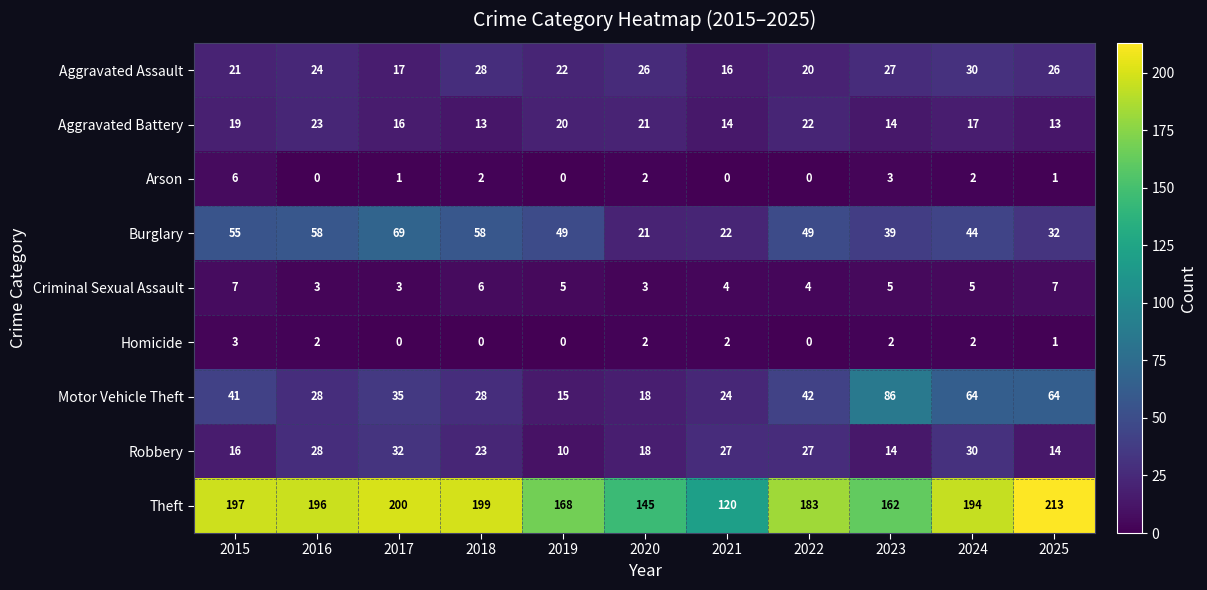

How many distinct data groups are displayed?

9